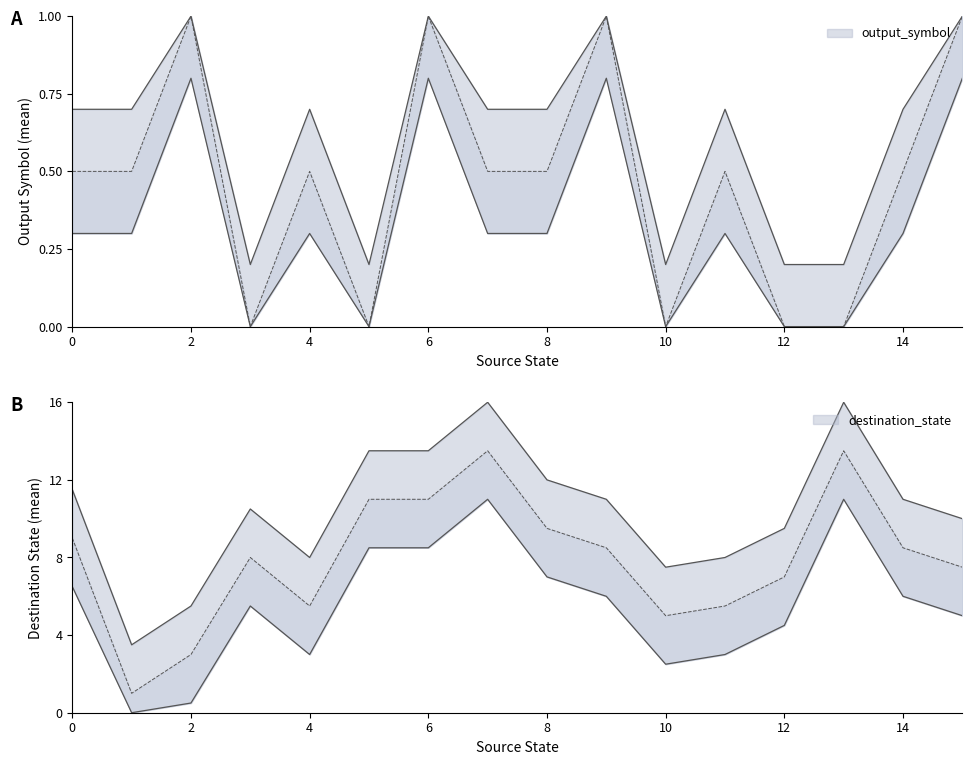

Count the number of categories in the chart.

32